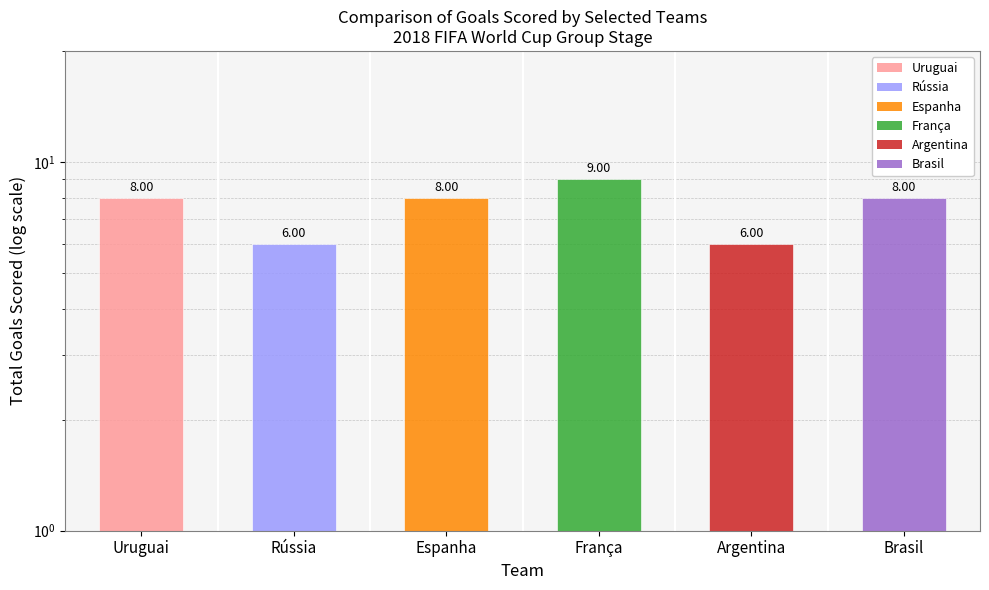

What position from the right is Espanha?

4